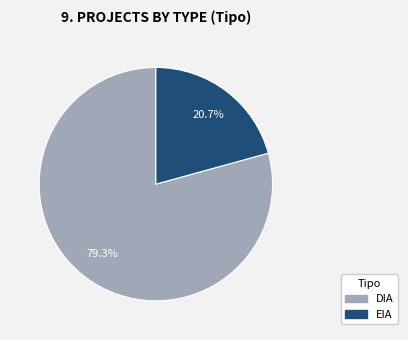

Rank the categories by value from lowest to highest.

EIA, DIA